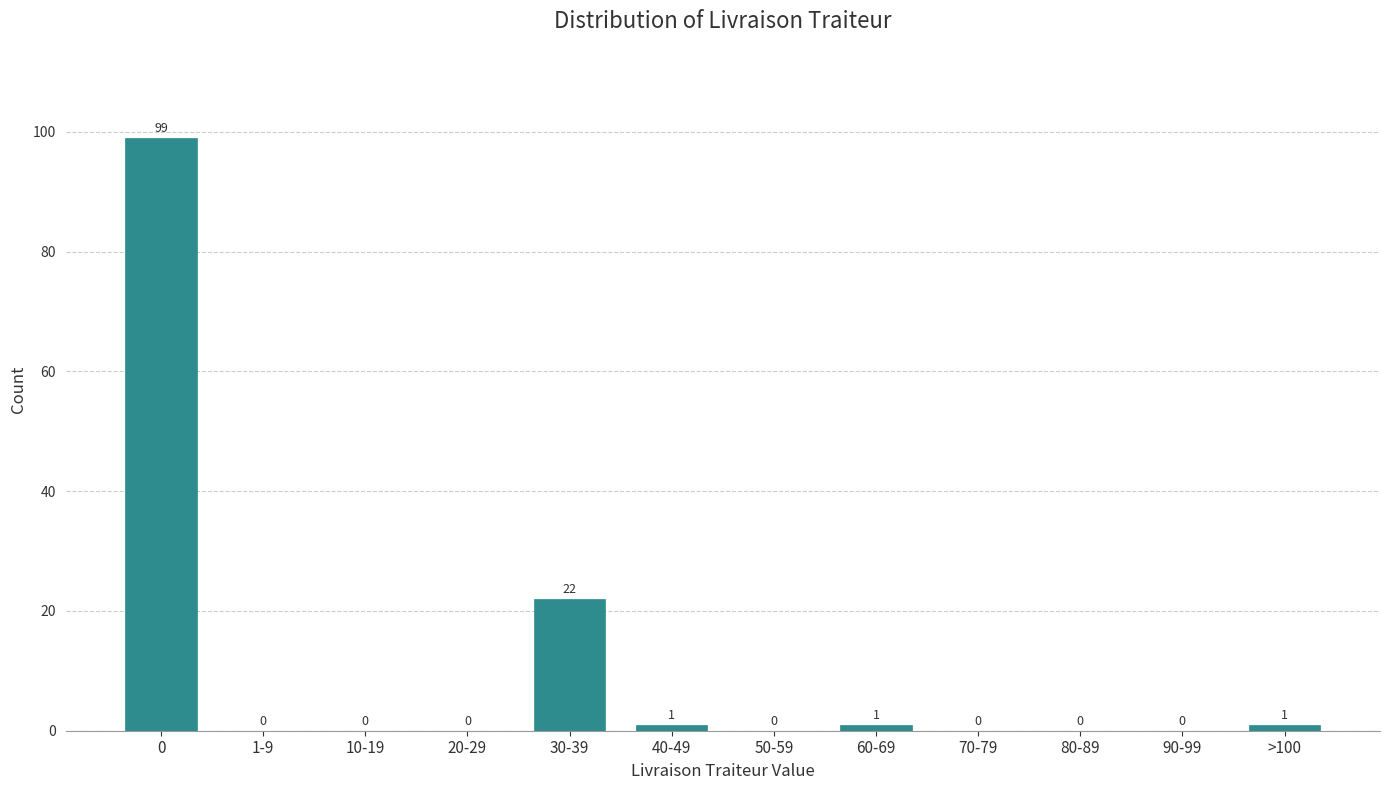

Reading left to right, transcribe all the data shown in this chart.

0=99	1-9=0	10-19=0	20-29=0	30-39=22	40-49=1	50-59=0	60-69=1	70-79=0	80-89=0	90-99=0	>100=1